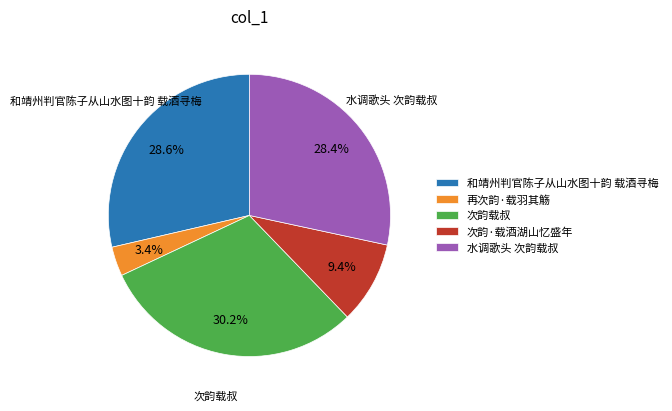

How many slices are in this pie chart?

5